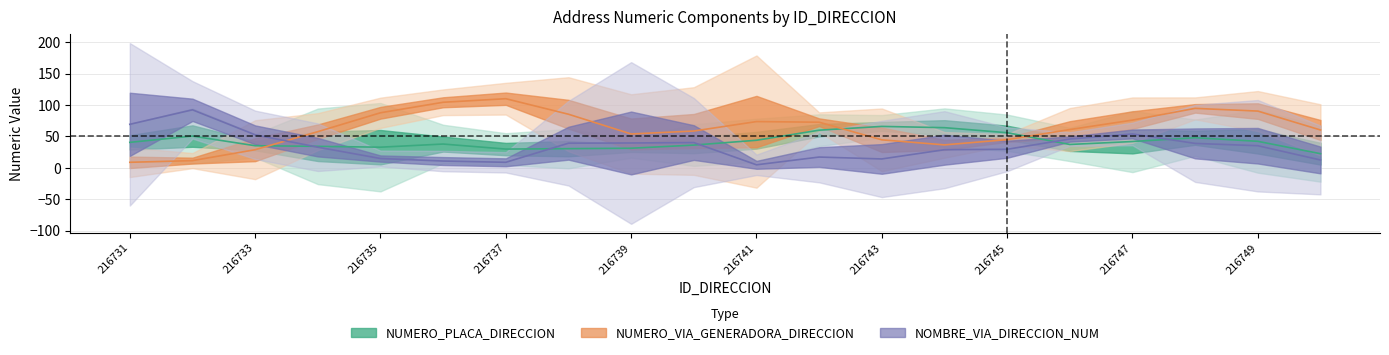

True or false: NOMBRE_VIA_DIRECCION_NUM has more than 1 interior local peaks.

True